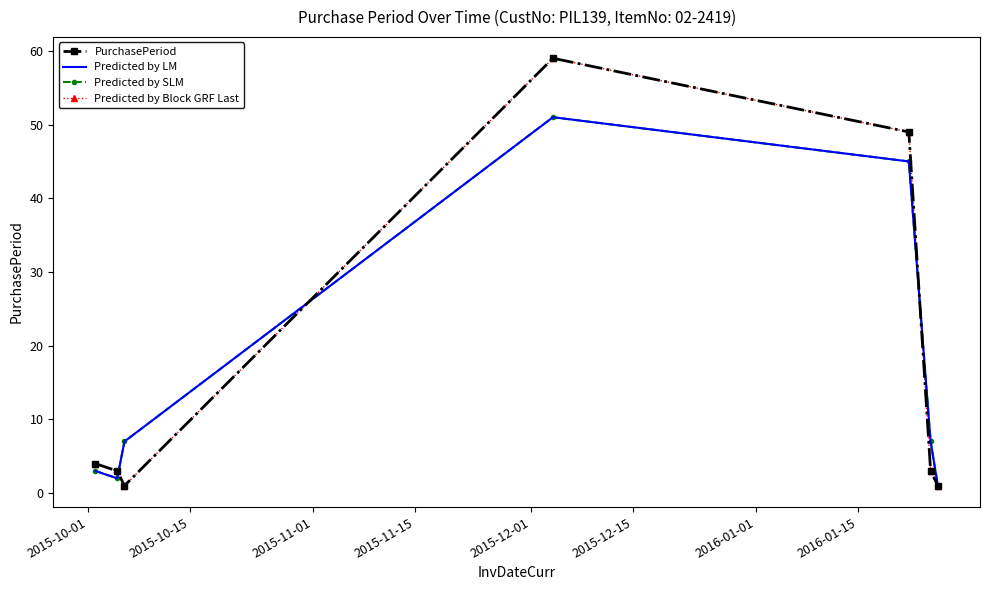

How many data points in Predicted by Block GRF Last are above 3?

3